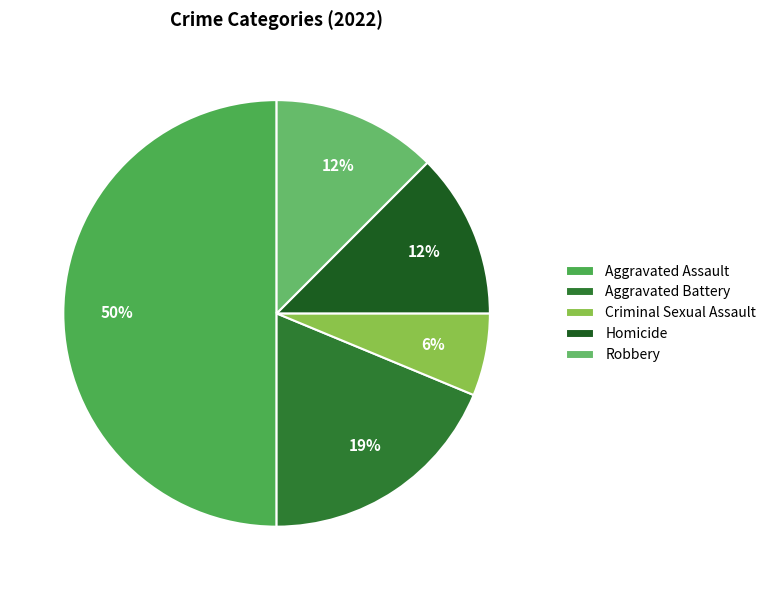

How many slices are in this pie chart?

5